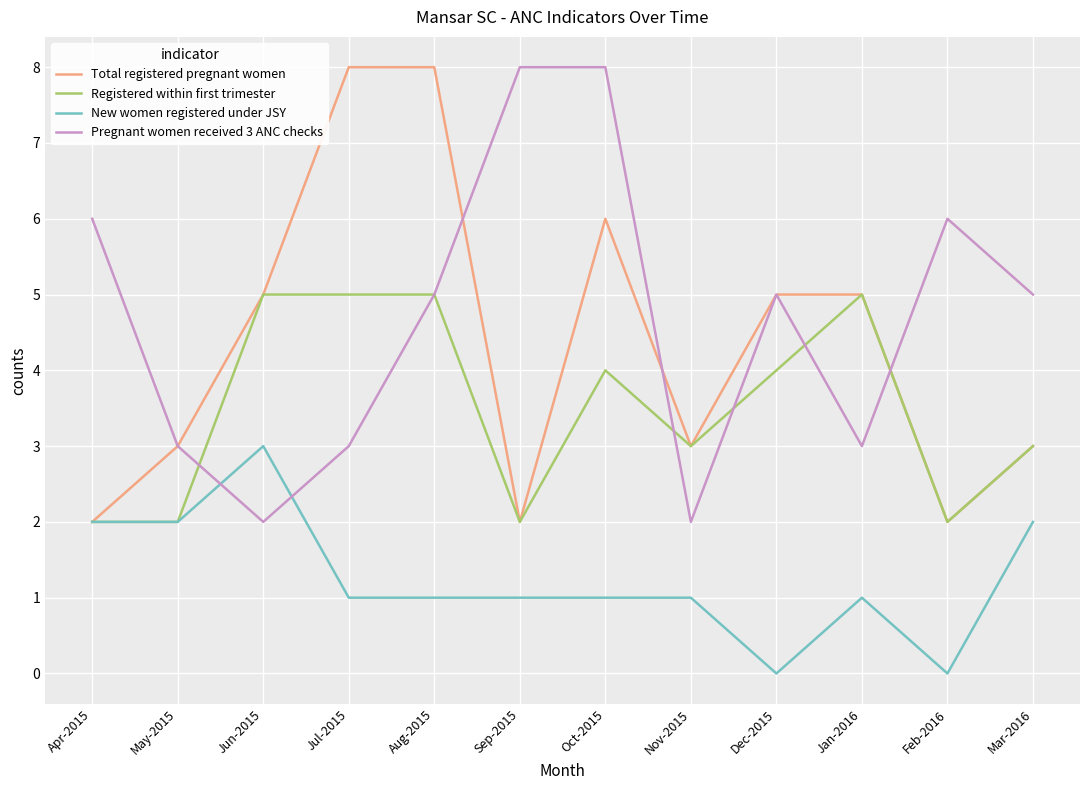

The Total registered pregnant women series shows 2 at May-2015. True or false?

False